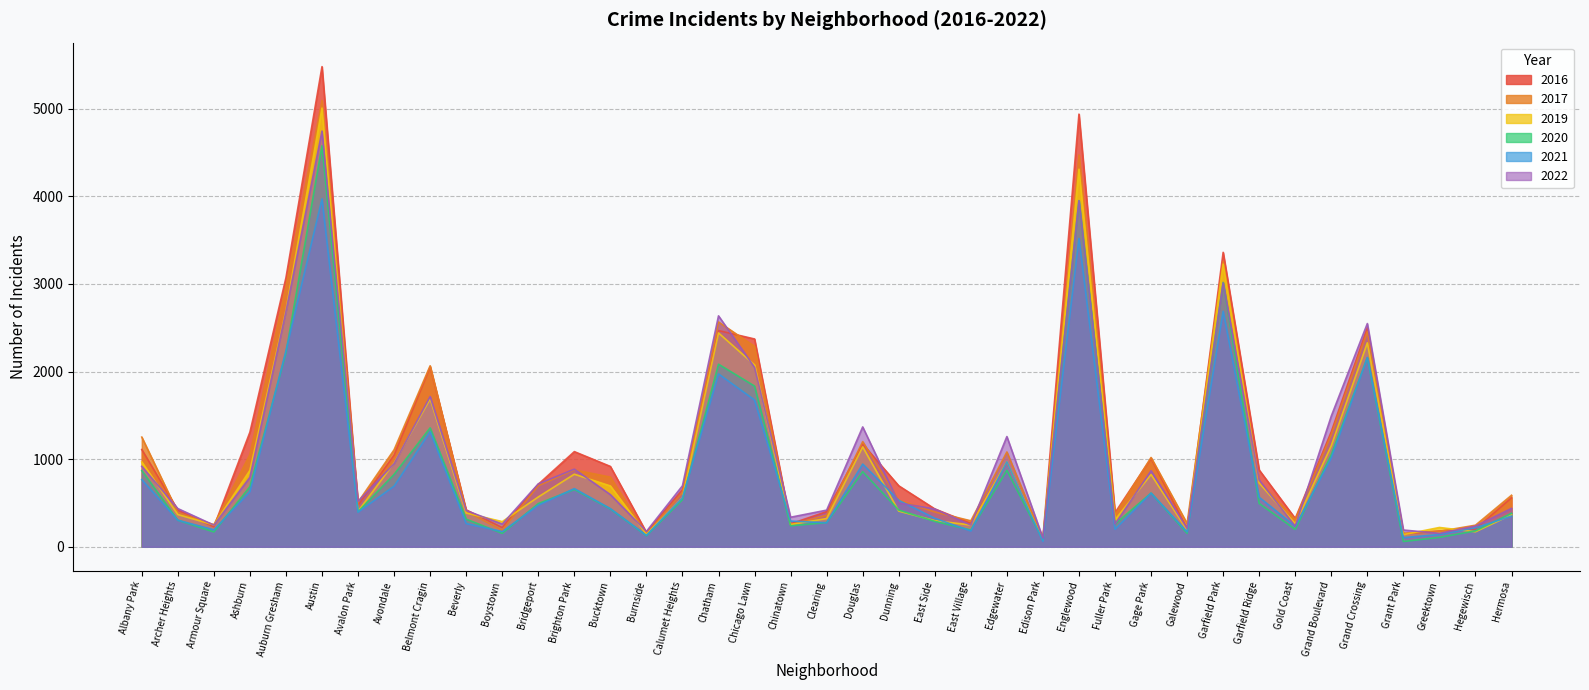

The value of 2017 at Galewood is 67. True or false?

False